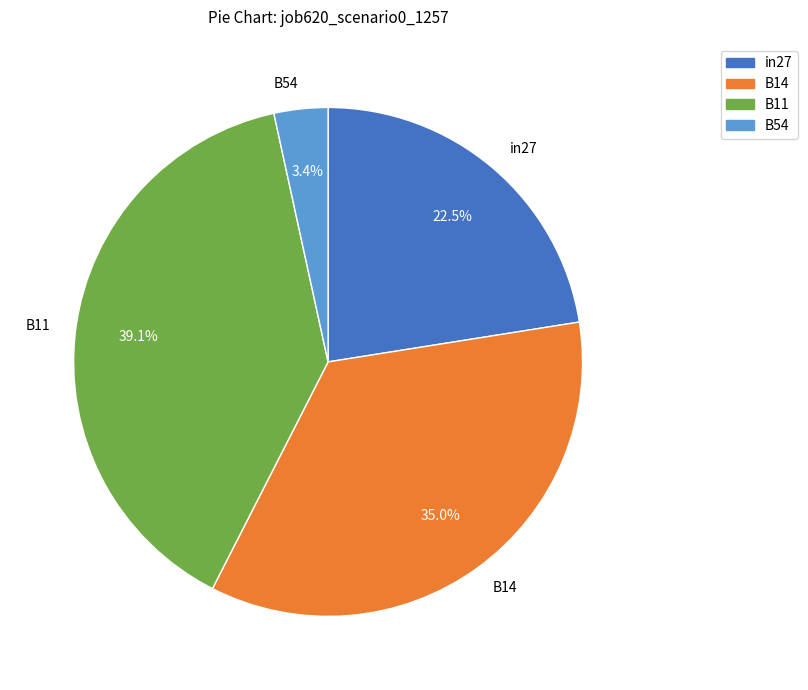

Rank the categories by value from highest to lowest.

B11, B14, in27, B54